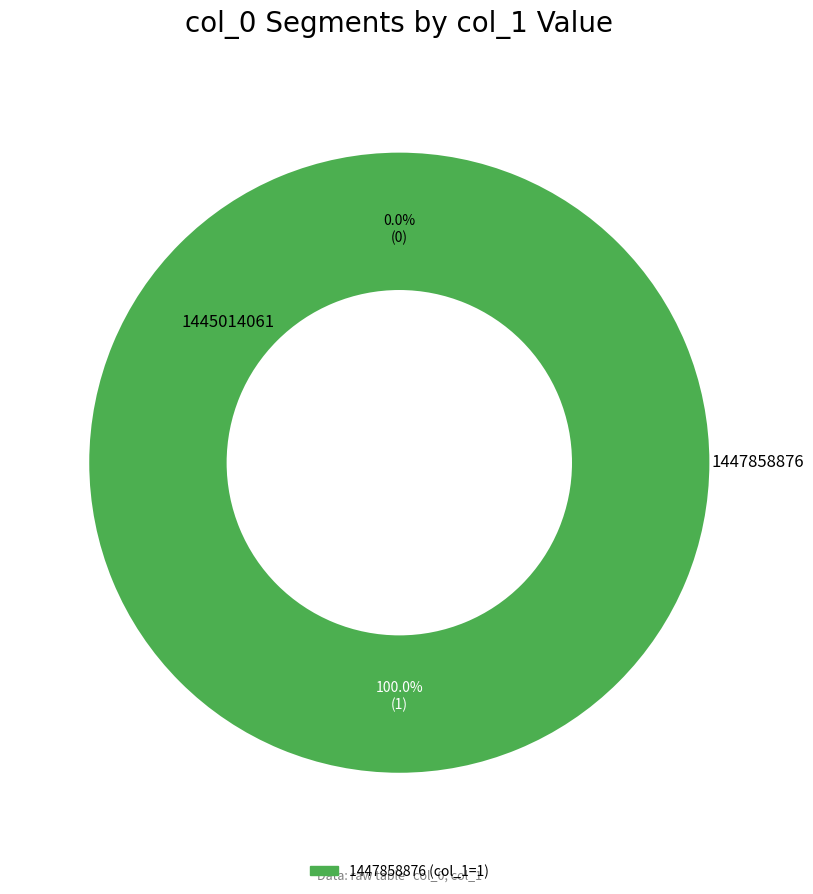

Is it true that 1445014061 is 0% of the pie?

True